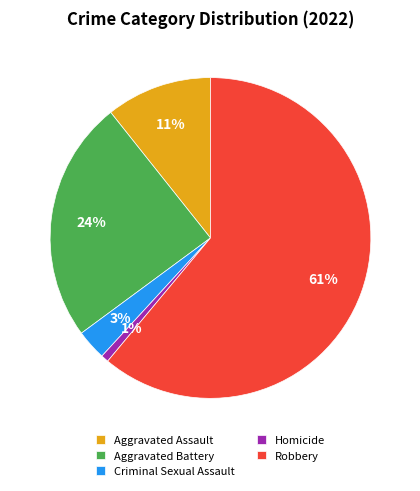

Does Robbery account for over 50% of the chart?

Yes